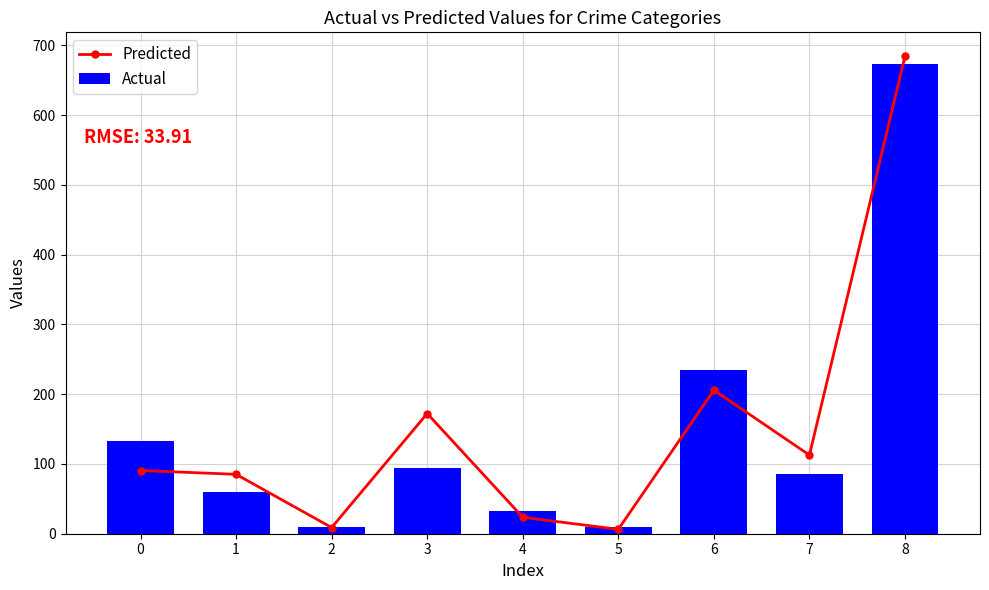

Reading left to right, extract all data points from this chart.

Predicted: 0=90.6	1=85.1	2=8.9	3=172.3	4=23.6	5=6.3	6=205.9	7=112.7	8=684.4
Actual: 0=133.0	1=60.0	2=10.0	3=94.0	4=33.0	5=9.0	6=234.0	7=85.0	8=673.0